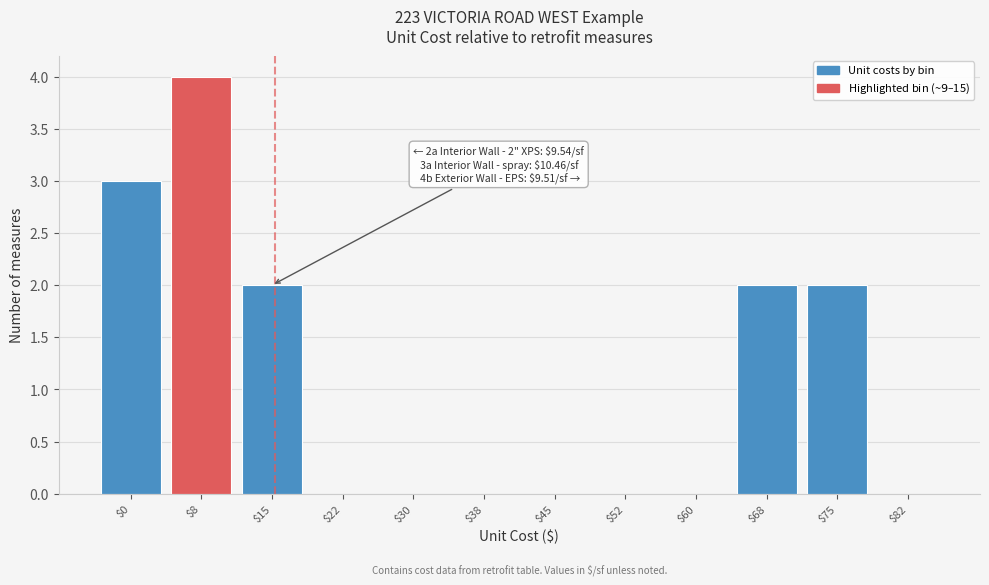

Which label corresponds to the largest value in the chart?

$8